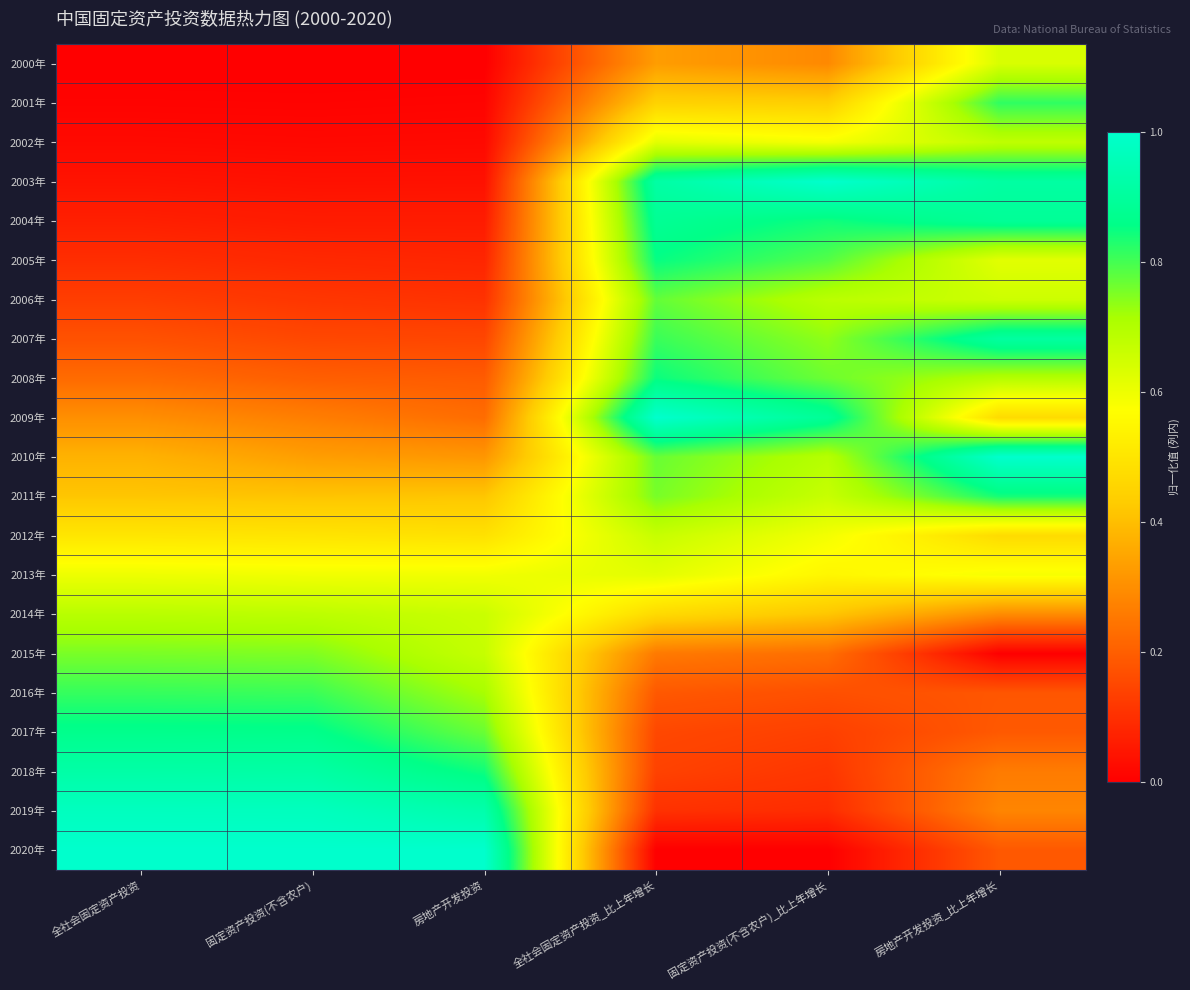

What is the spread (max minus min) of values at 固定资产投资(不含农户)?

1.0